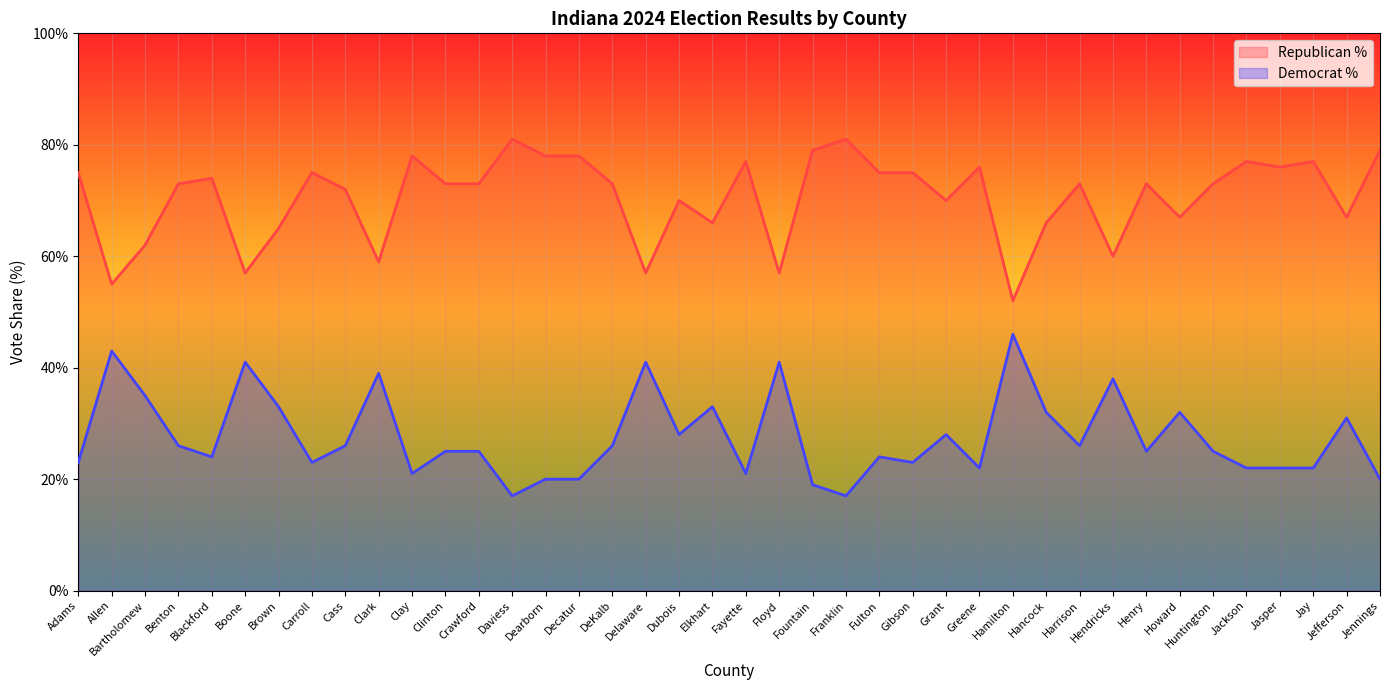

What is the minimum value shown in the chart?

17